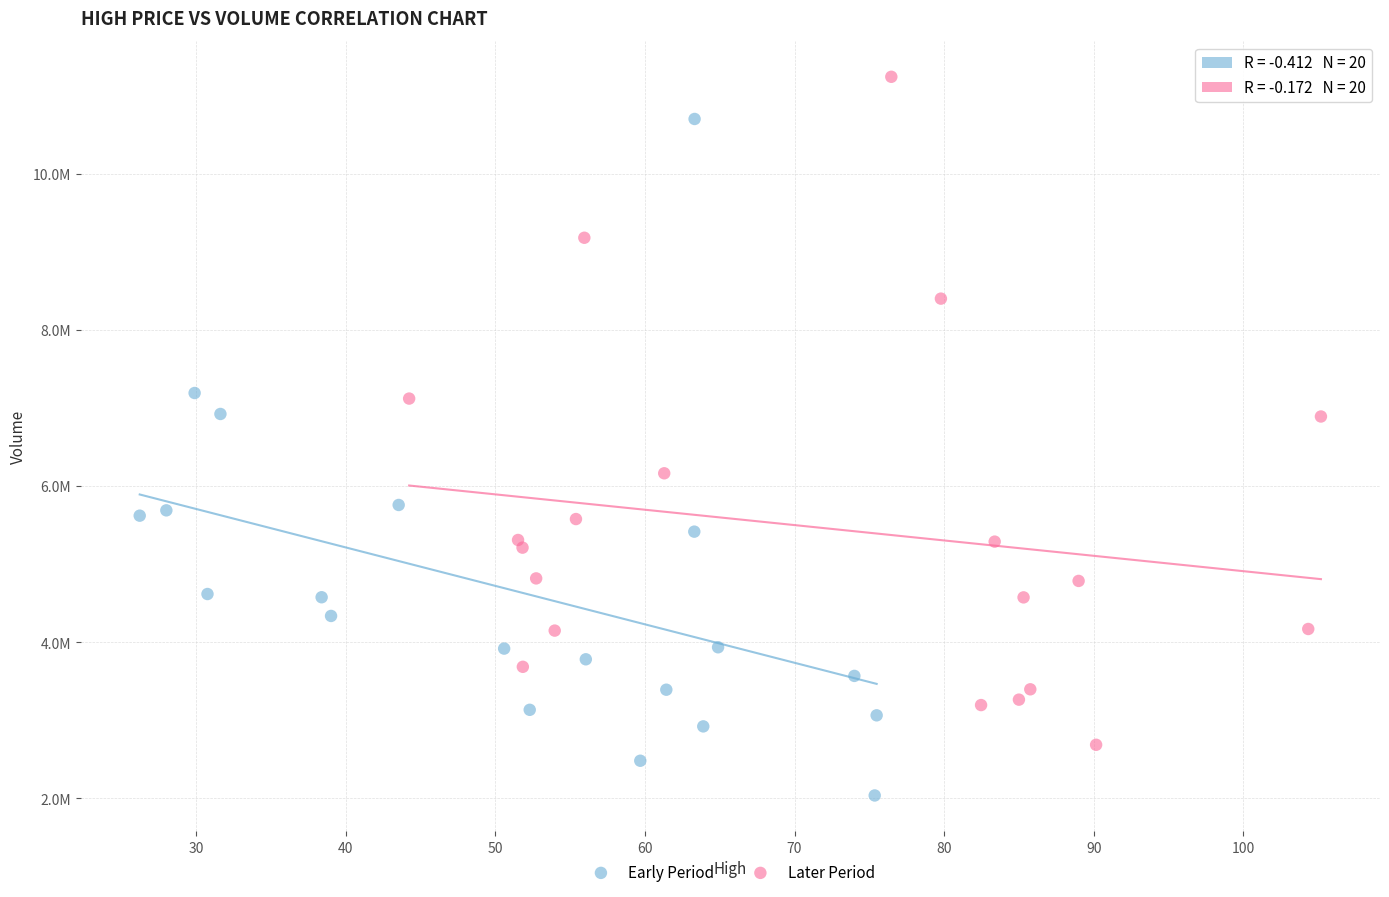

What are all the series names shown in the legend?

Early Period, Later Period